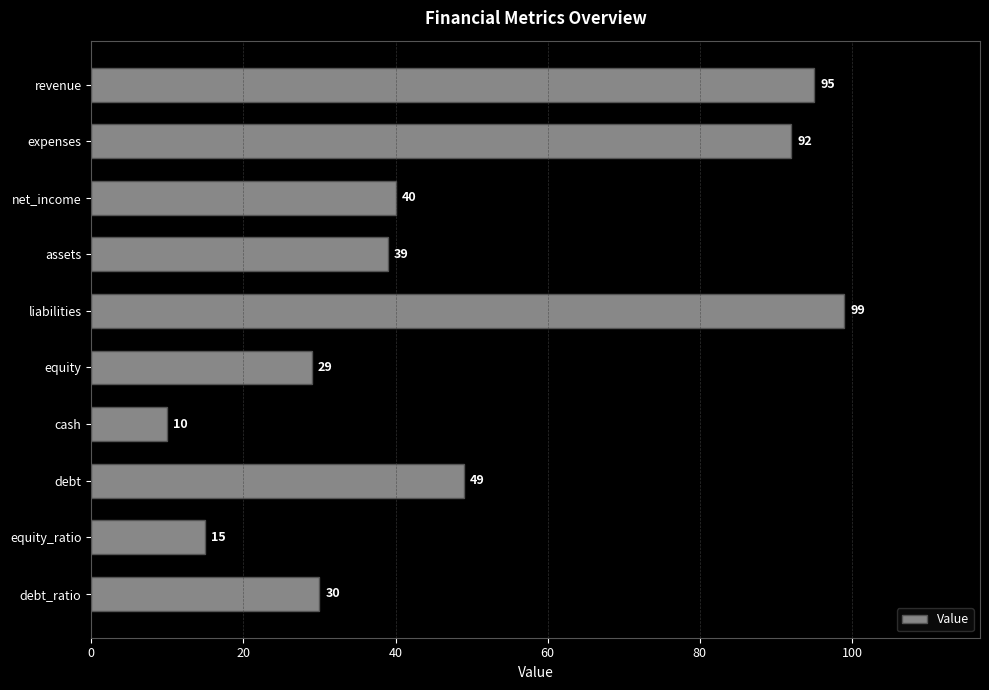

What is the sum of the values at assets and debt_ratio?

69